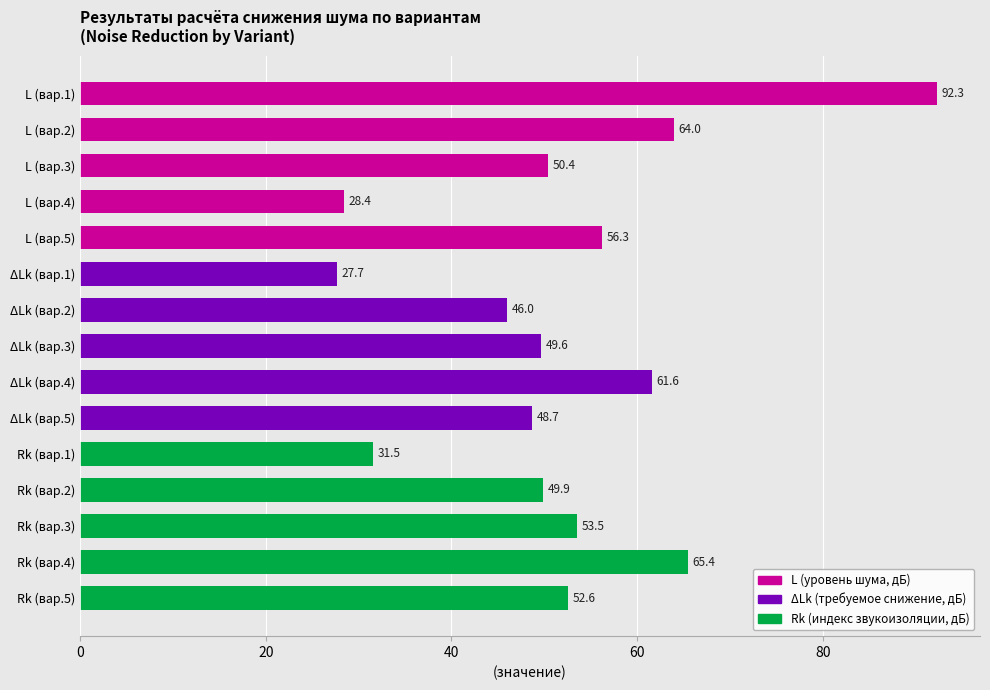

List the labels in order of value, largest first.

L (вар.1), Rk (вар.4), L (вар.2), ΔLk (вар.4), L (вар.5), Rk (вар.3), Rk (вар.5), L (вар.3), Rk (вар.2), ΔLk (вар.3), ΔLk (вар.5), ΔLk (вар.2), Rk (вар.1), L (вар.4), ΔLk (вар.1)